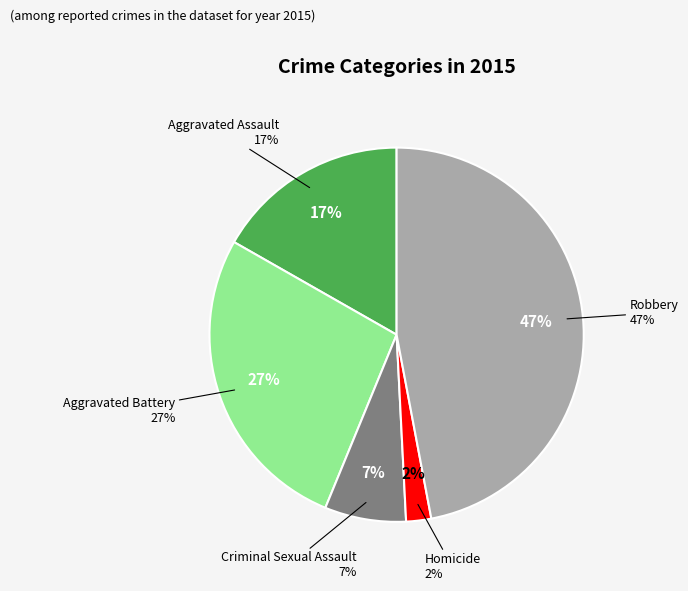

How many segments does this pie chart have?

5